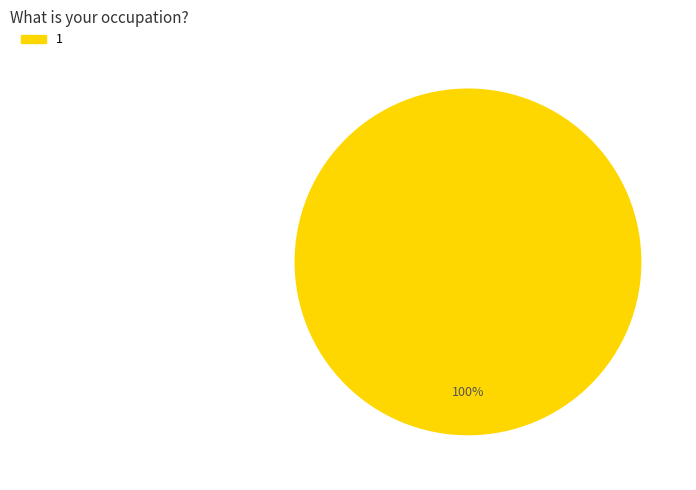

The 1 slice represents 88% of the pie. True or false?

False